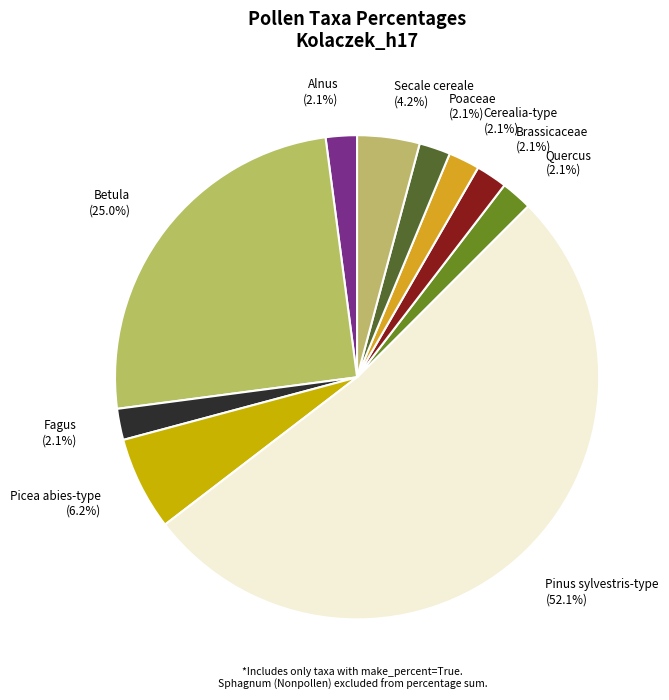

Which category has the biggest portion of the pie?

Pinus sylvestris-type